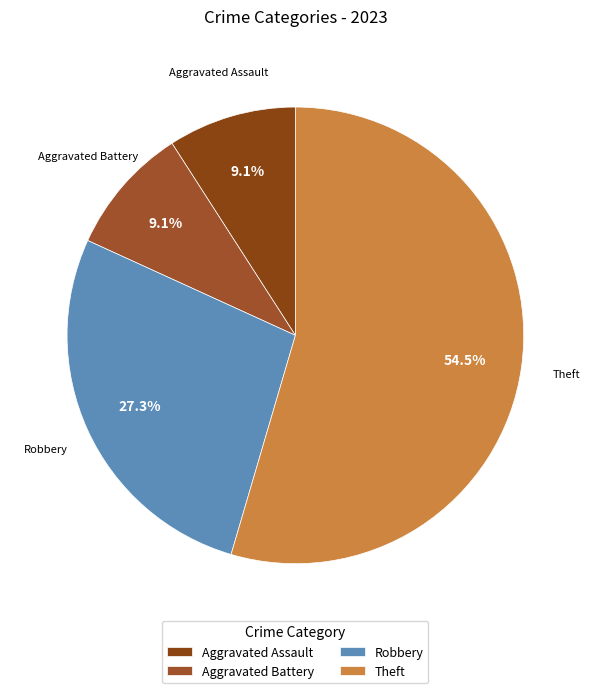

What percentage is the Aggravated Assault slice, to the nearest percent?

9%